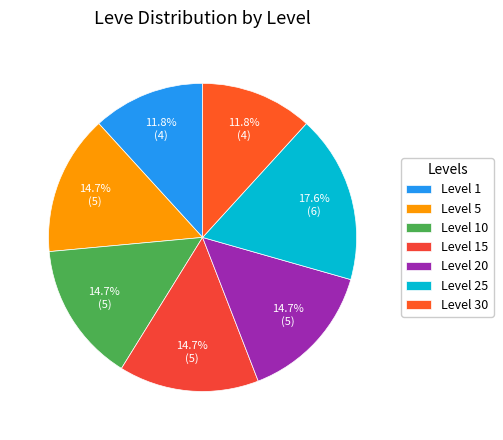

Does Level 30 represent more than half of the total?

No